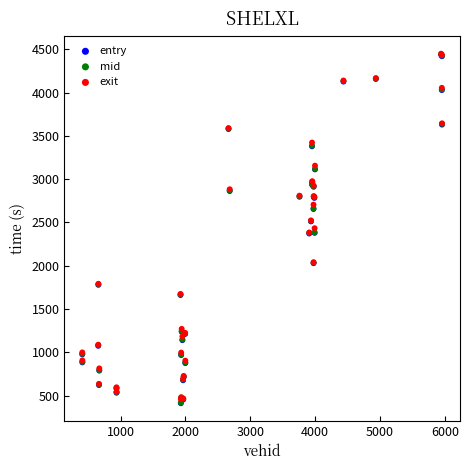

Which series has the largest Y range (max minus min)?

mid